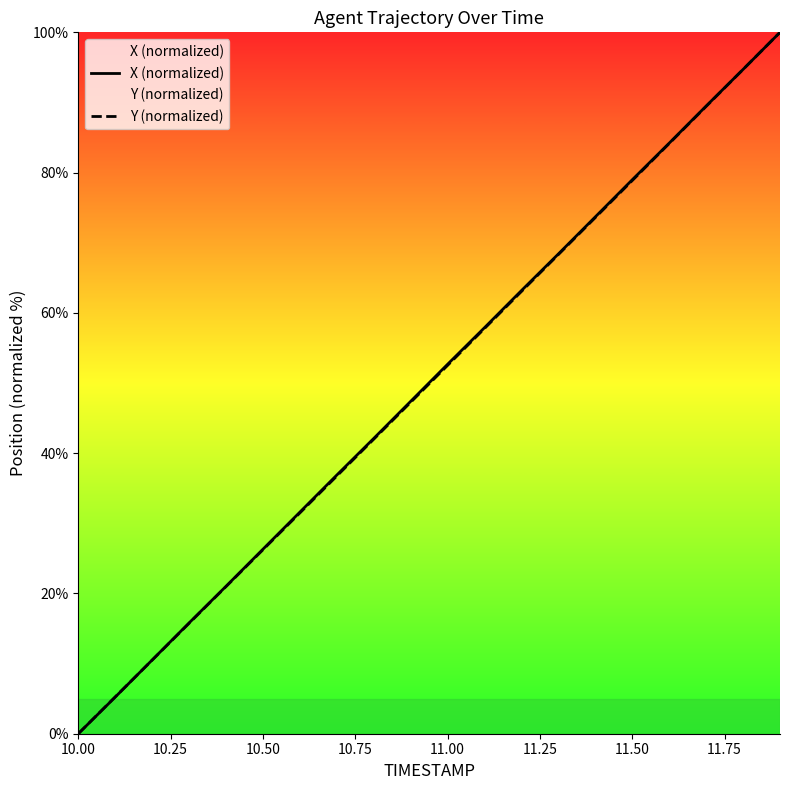

What is the greatest value displayed?

100.0